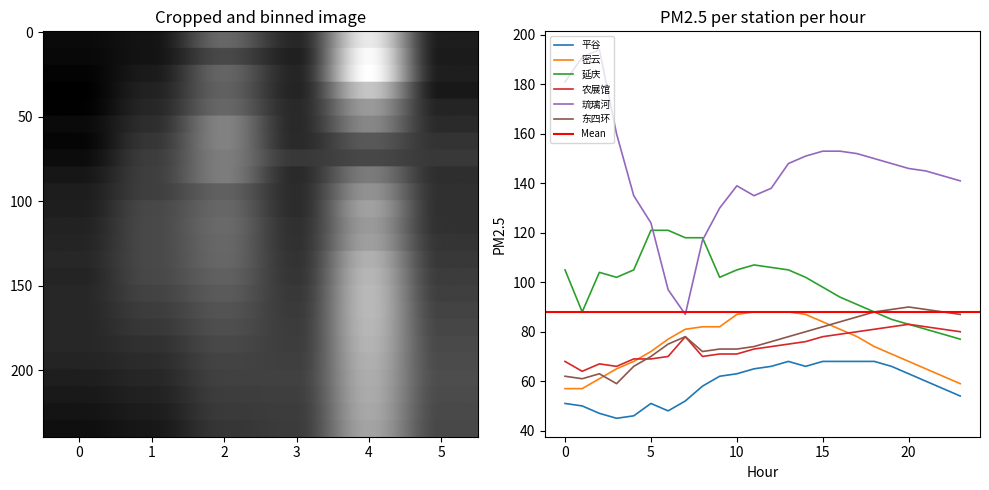

What is the total value across all series at 4?

489